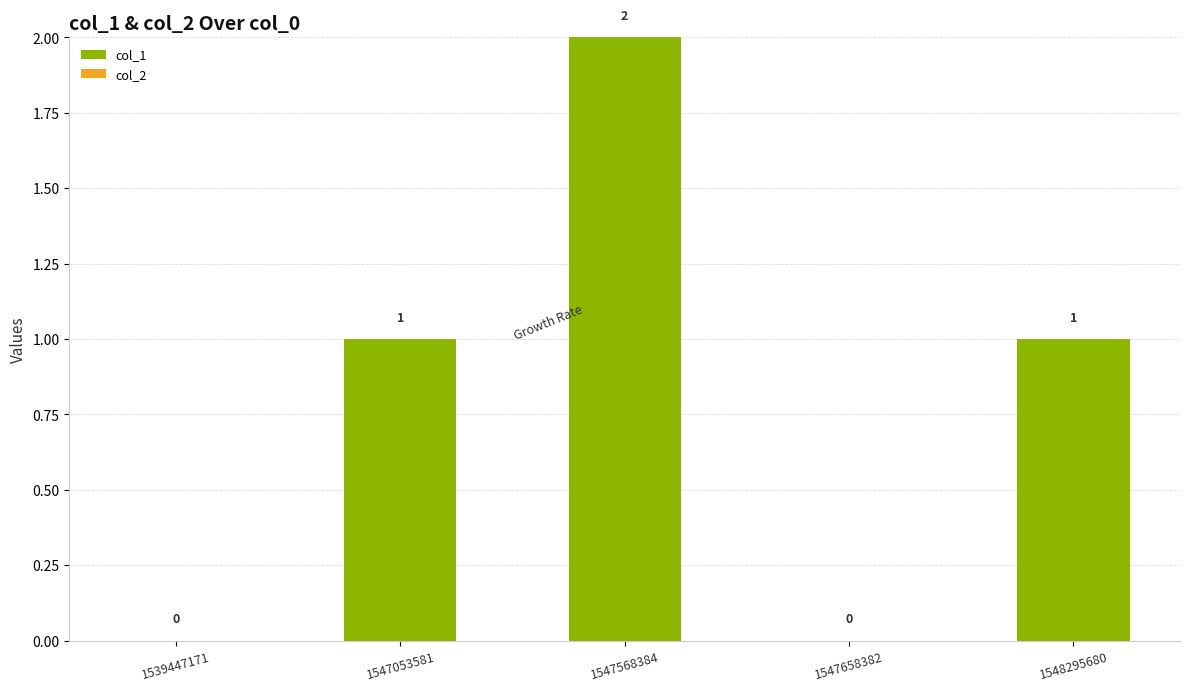

At which category does the chart reach its peak across all series?

1547568384